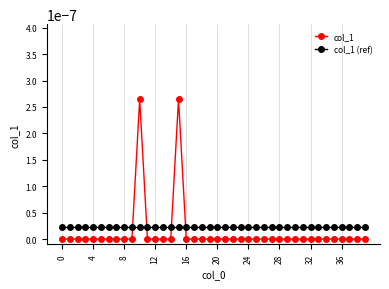

How many times do col_1 and col_1 (ref) cross each other?

4